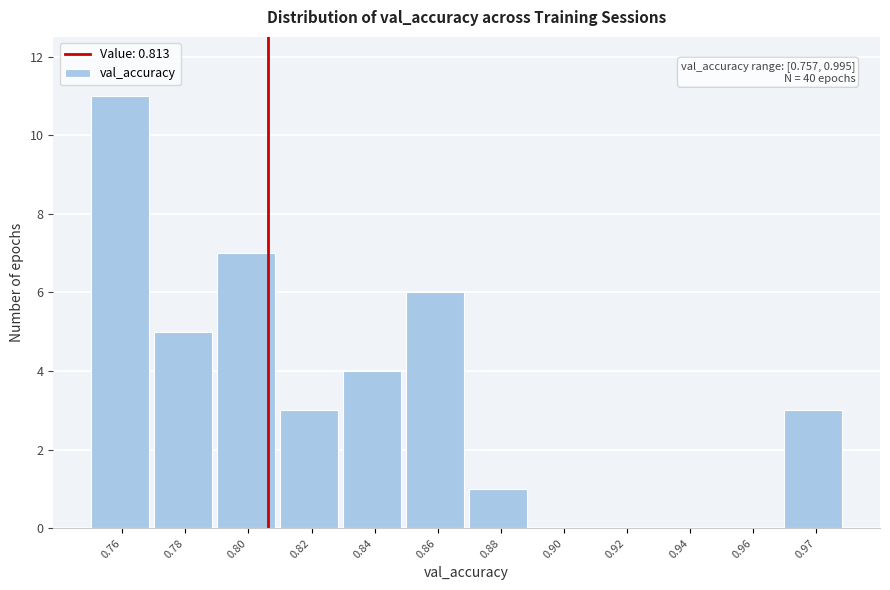

Reading right to left, list all the values displayed in this chart.

0.97=3	0.96=0	0.94=0	0.92=0	0.90=0	0.88=1	0.86=6	0.84=4	0.82=3	0.80=7	0.78=5	0.76=11